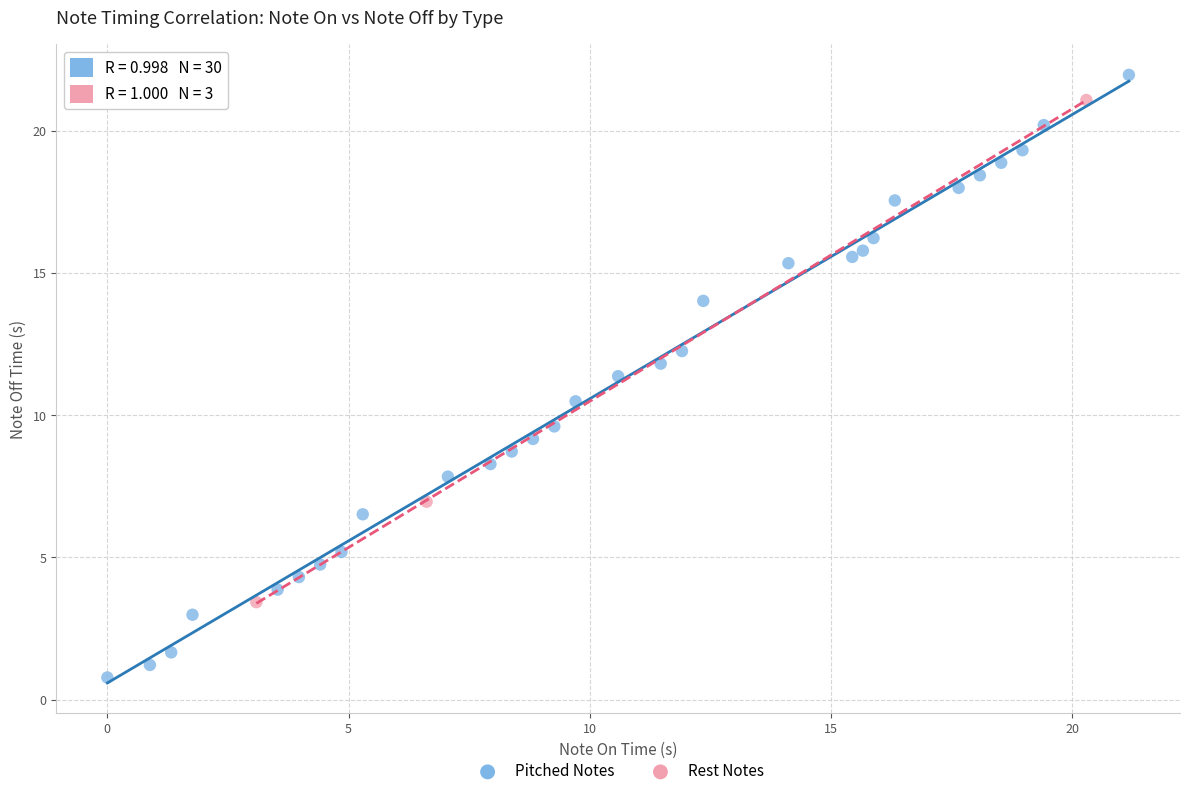

Which series has the widest spread of Y values?

Pitched Notes